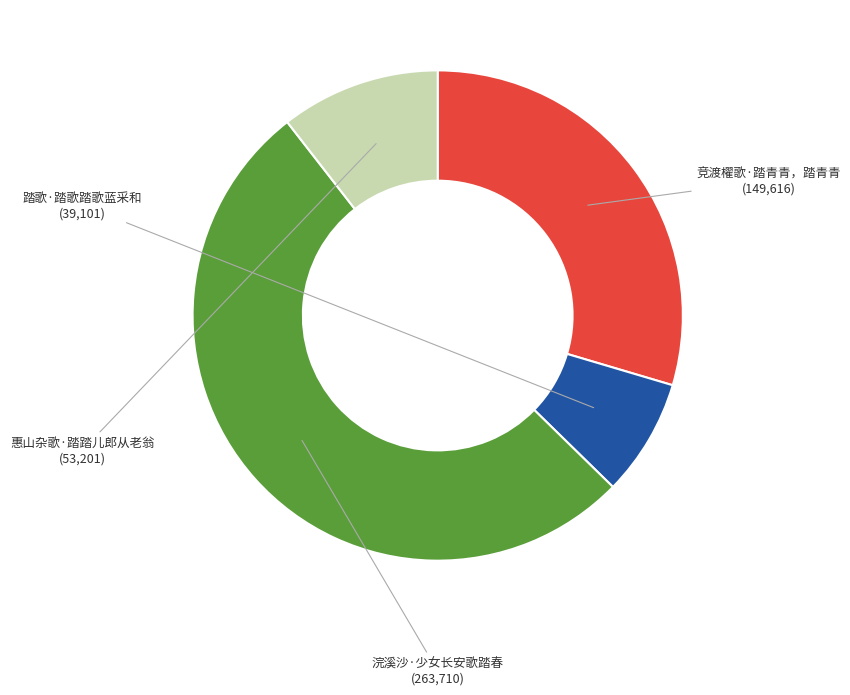

Rank the categories by value from highest to lowest.

浣溪沙·少女长安歌踏春, 竞渡櫂歌·踏青青，踏青青, 惠山杂歌·踏踏儿郎从老翁, 踏歌·踏歌踏歌蓝采和